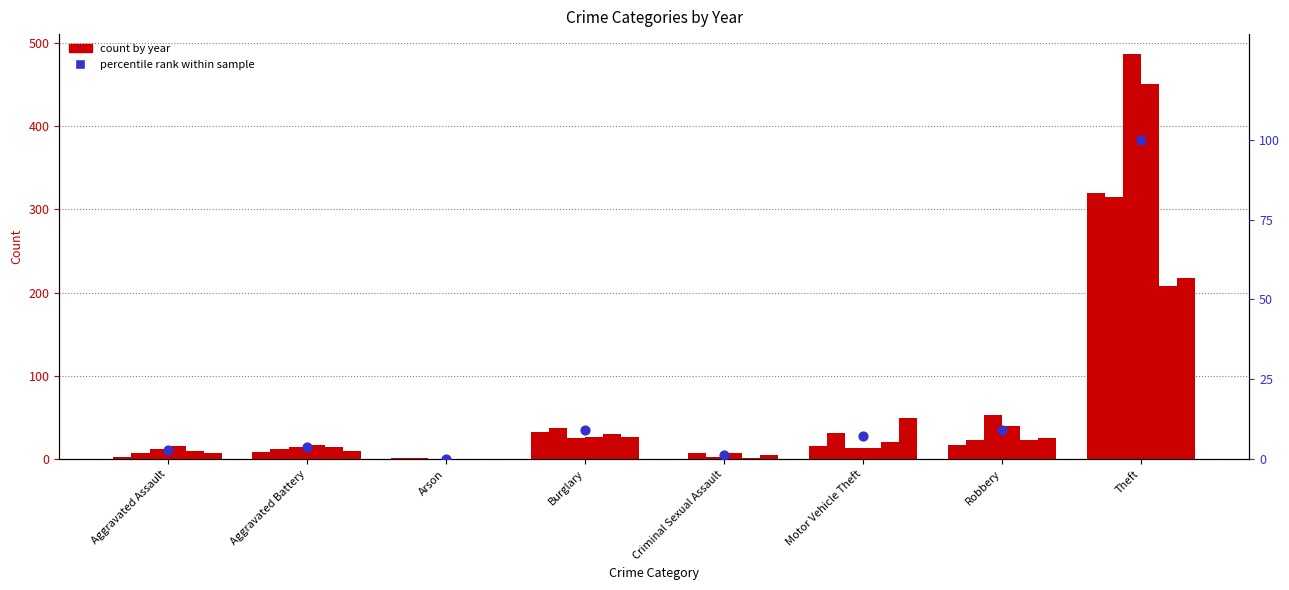

What is the change in value from Aggravated Battery to Motor Vehicle Theft?

+3.4